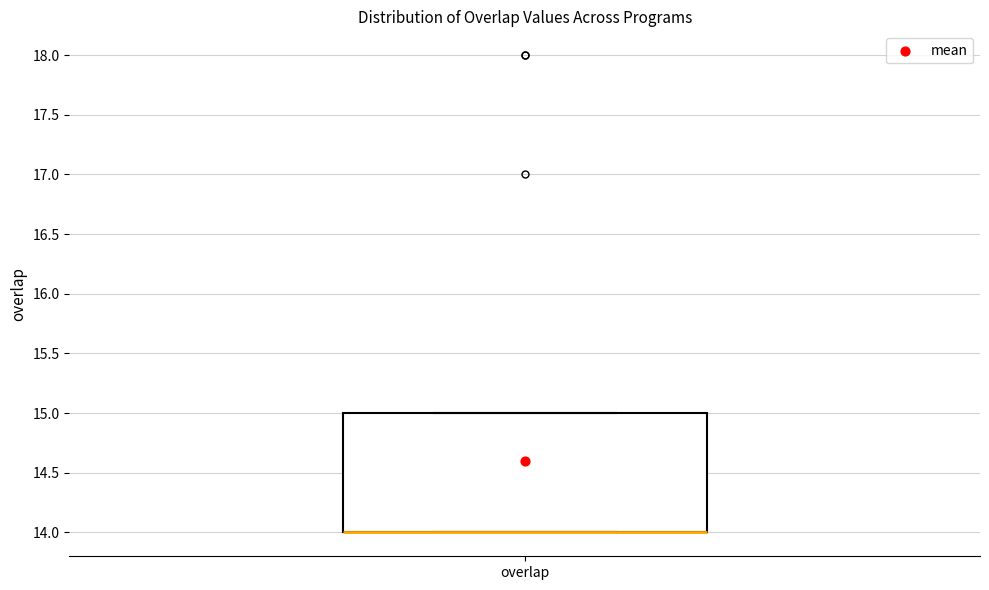

Where is the upper edge of the box for overlap on the y-axis? The values are not printed on the chart, so give them approximately, as read against the axis.

15